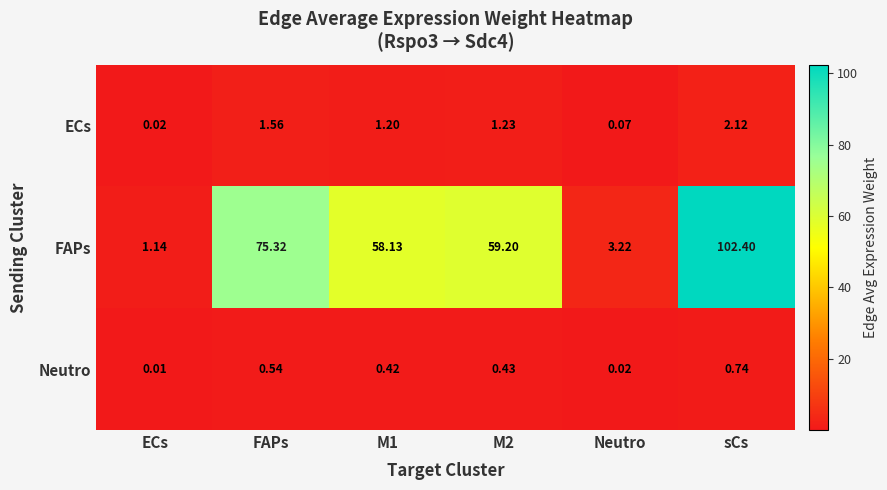

List the series in order of their peak value, lowest first.

Neutro, ECs, FAPs